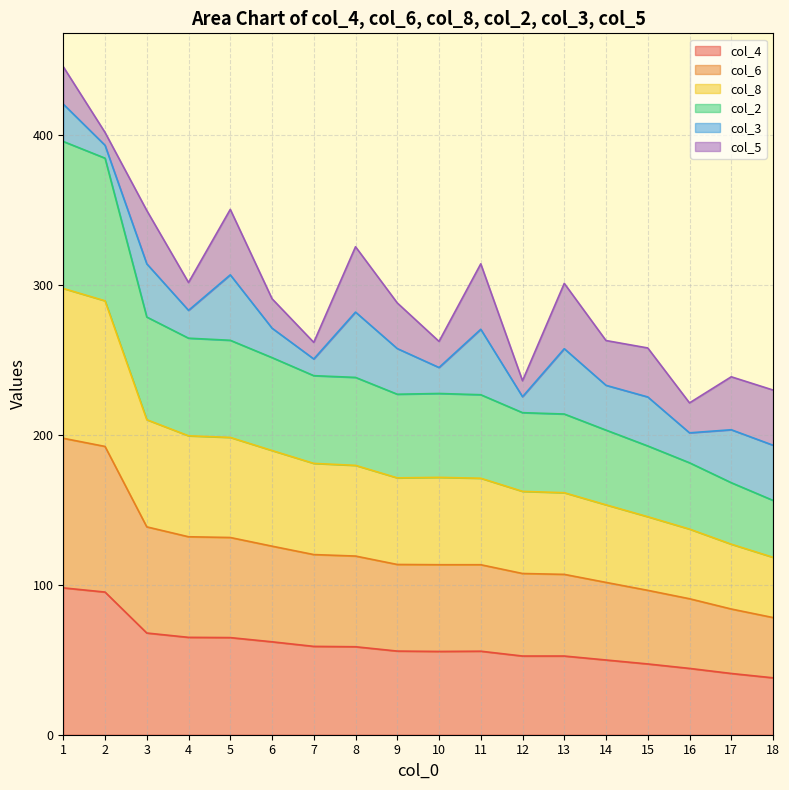

At how many categories does at least one series exceed 314?

2